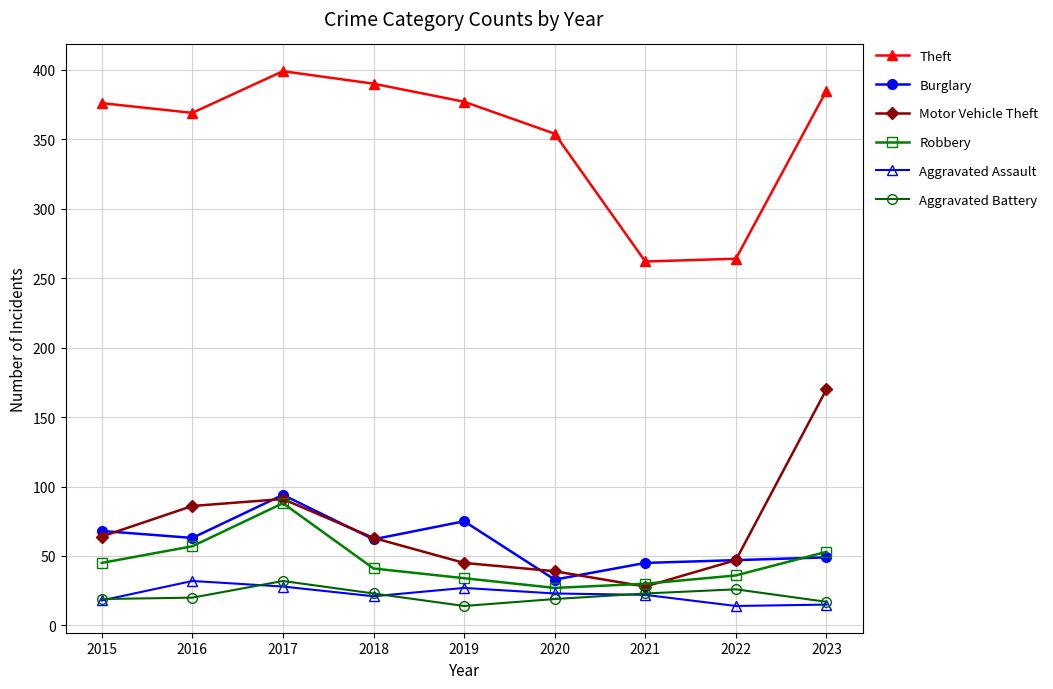

How many values in the Theft series are below 376?

4